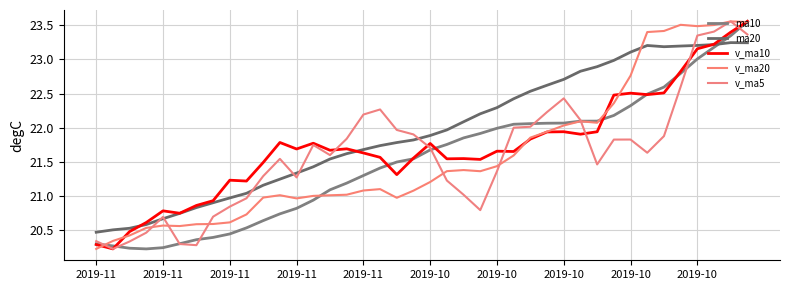

Is this an area chart (filled region under the line)?

No